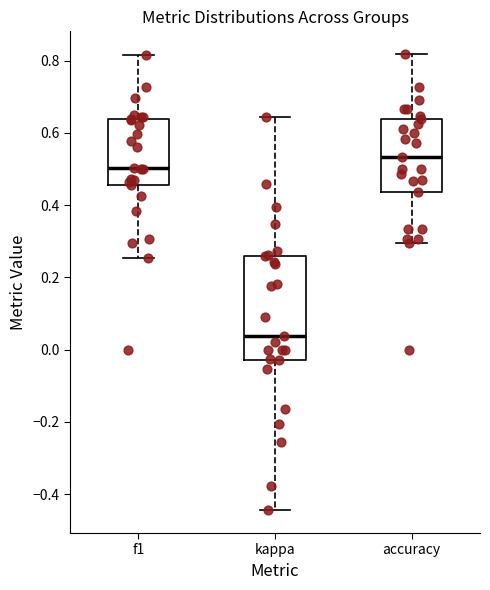

Comparing the boxes themselves (not the whiskers), which one is the tallest?

kappa